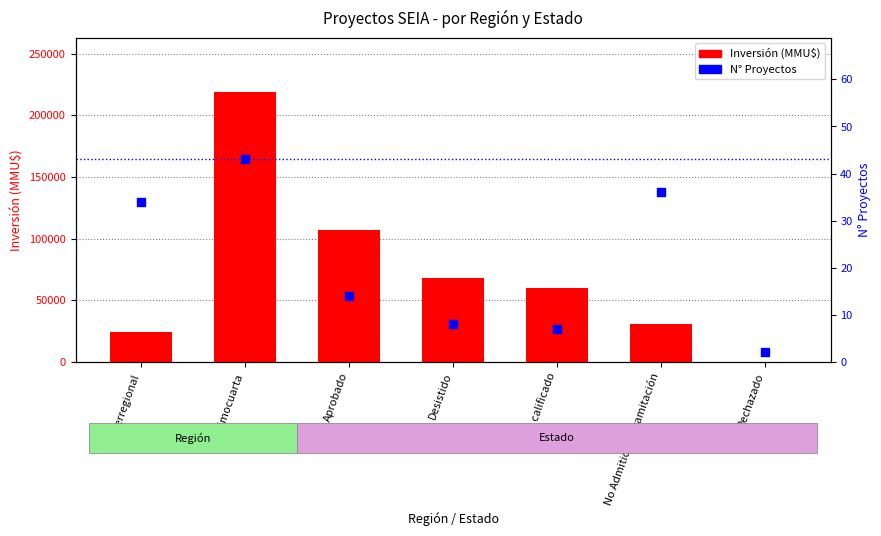

What are all the series names shown in the legend?

Inversión (MMU$), N° Proyectos